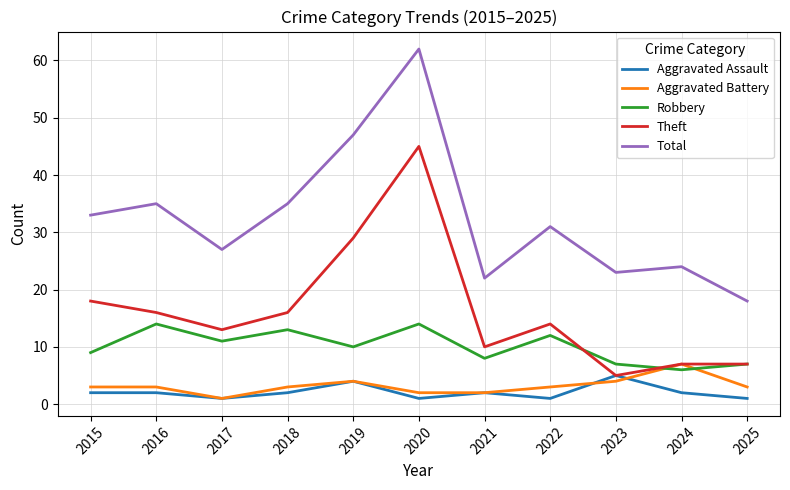

Which series has the largest total across all categories?

Total